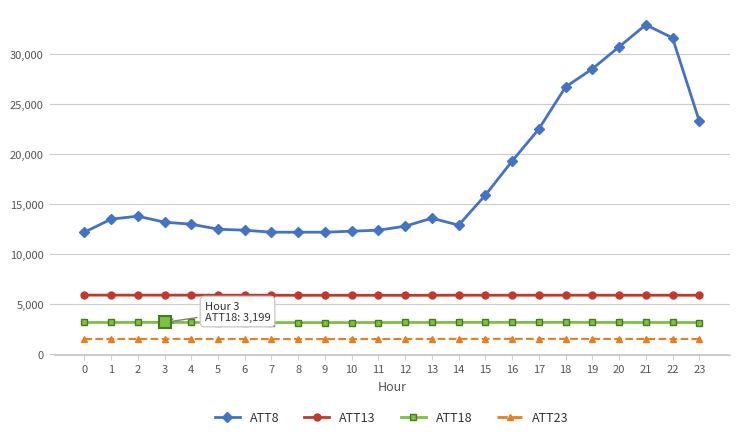

What is the maximum value shown in the chart?

32900.0